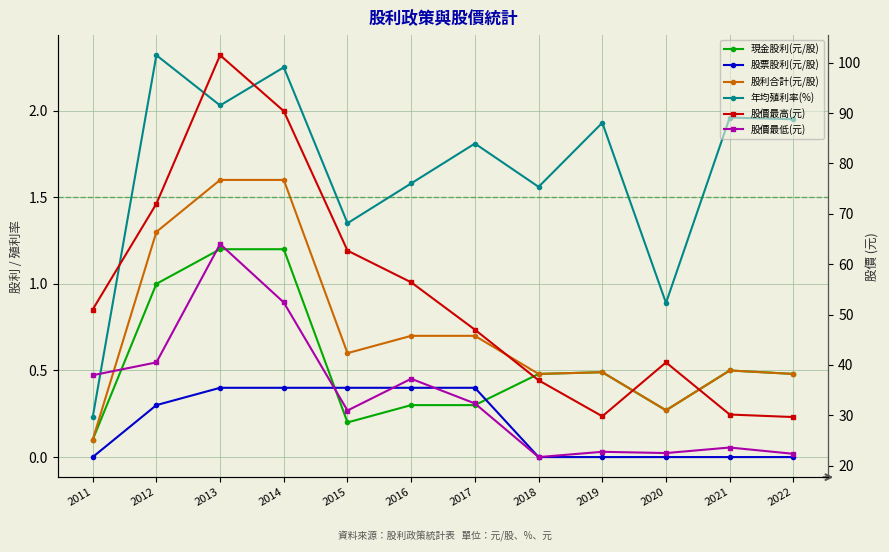

Which series has the largest range (max minus min)?

股價最高(元)